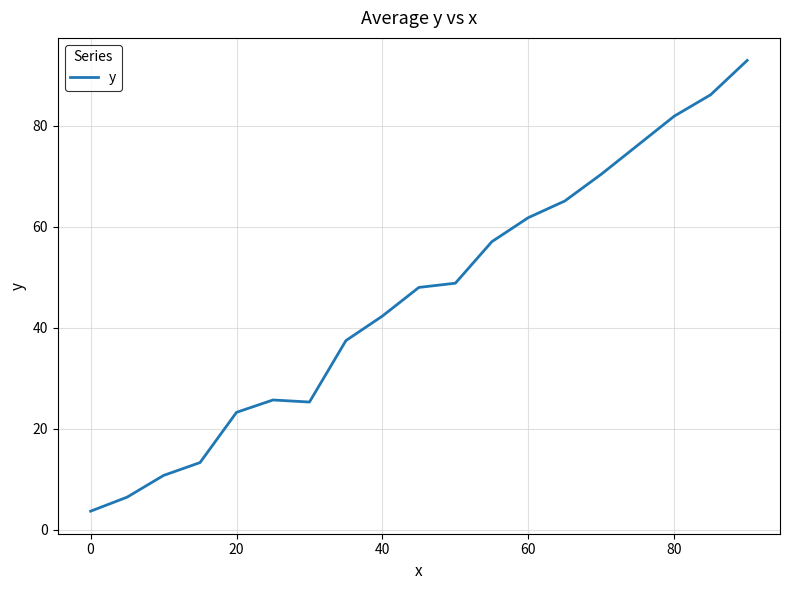

What is the difference between the maximum and minimum values?

89.2